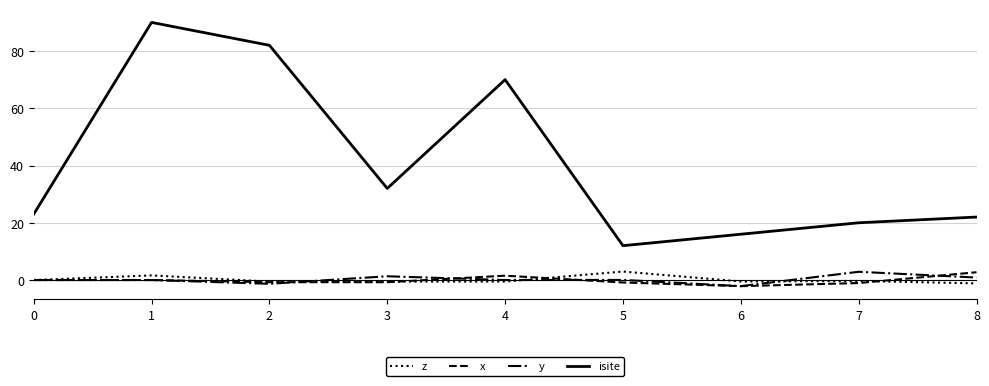

Which series has the largest total across all categories?

isite